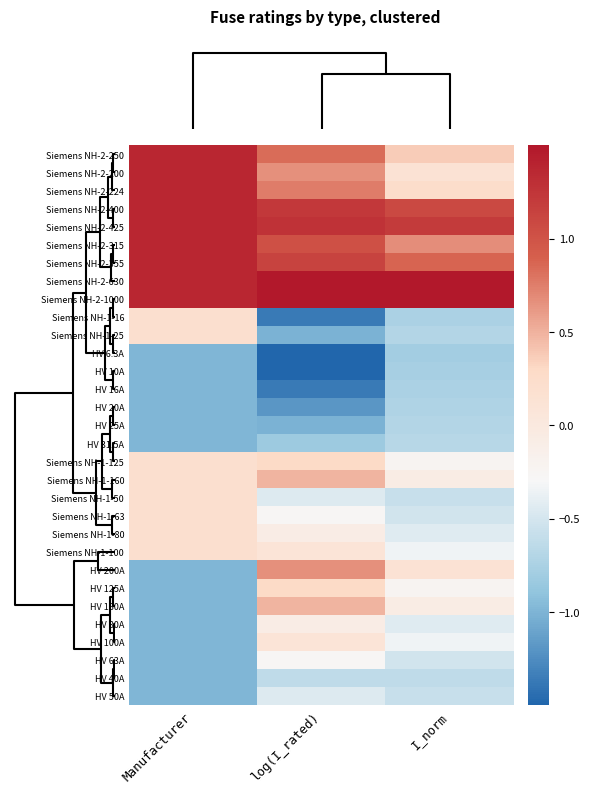

How many distinct data groups are displayed?

31